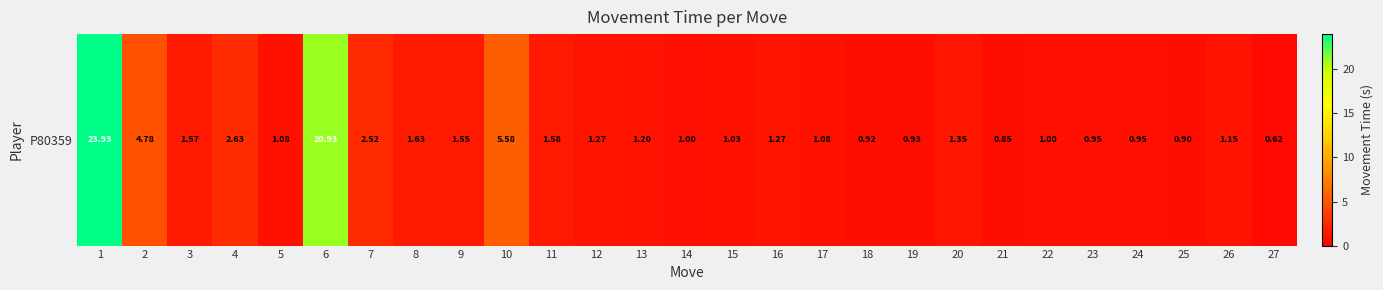

Which has a higher value, 18 or 9?

9